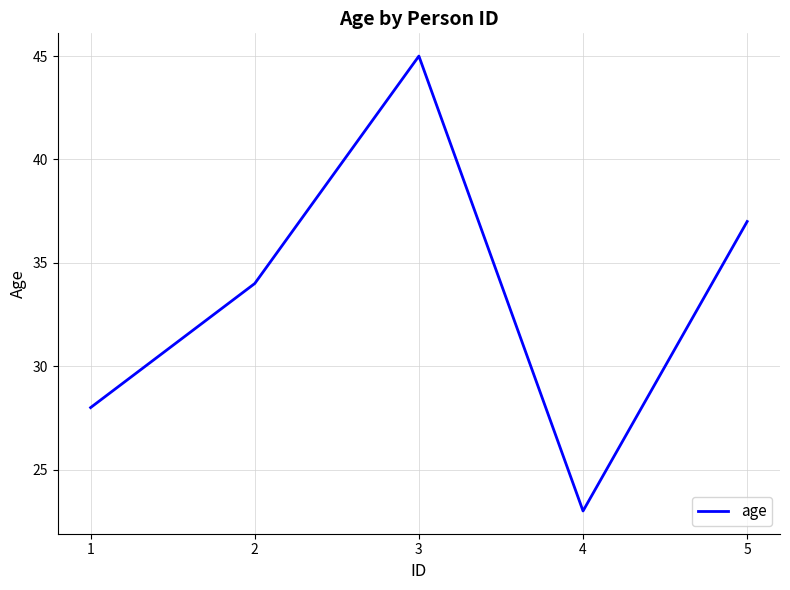

Is it true that the value at 5 is 37?

True